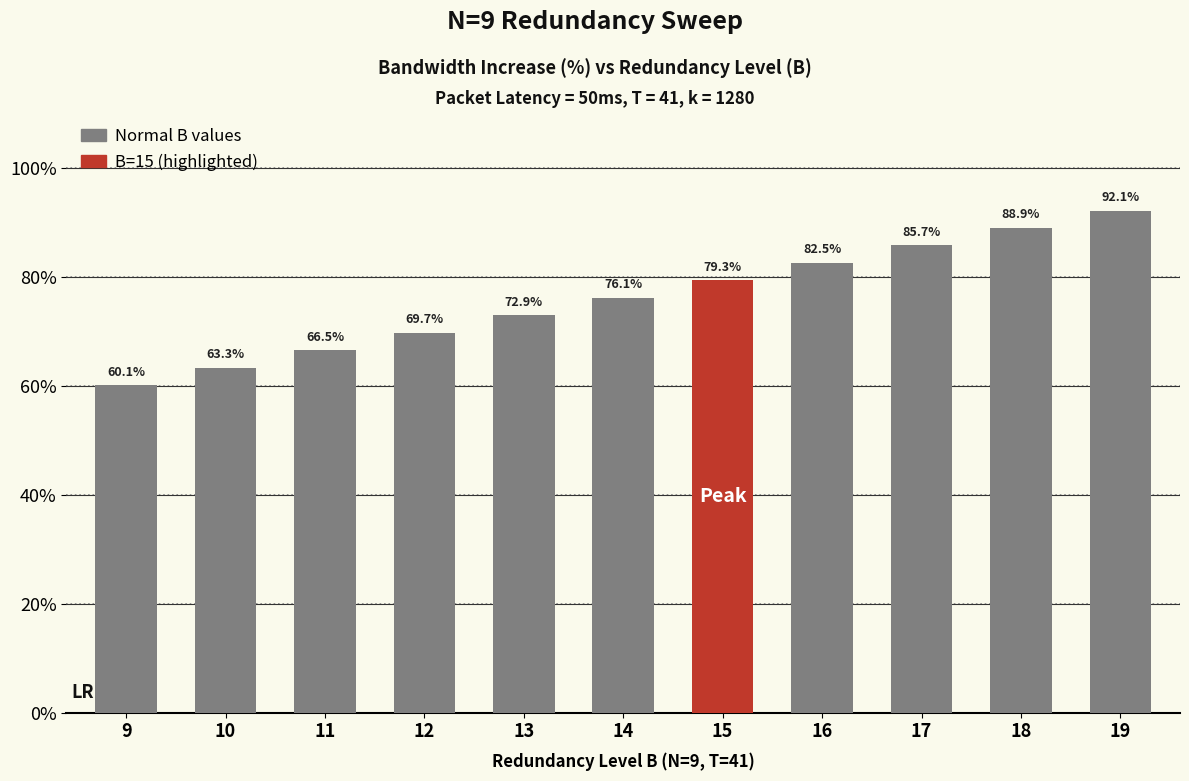

What is the value of the 11th bar from the left?

92.1